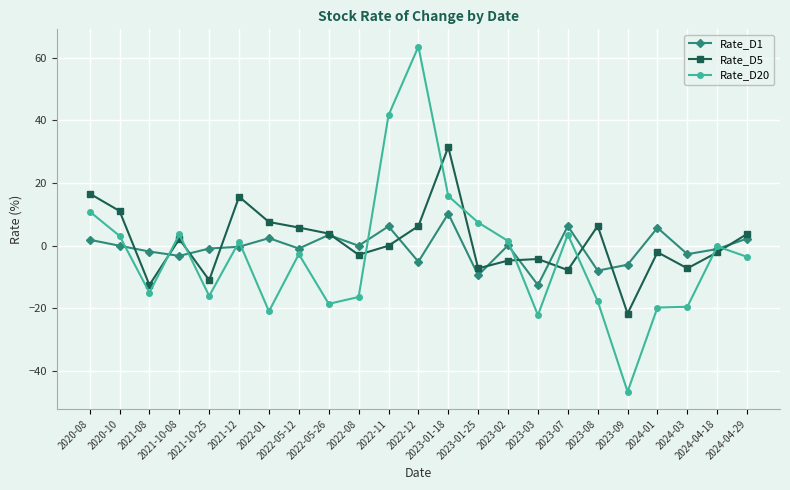

True or false: Rate_D1 has a value of 0.0 at 2020-10.

True